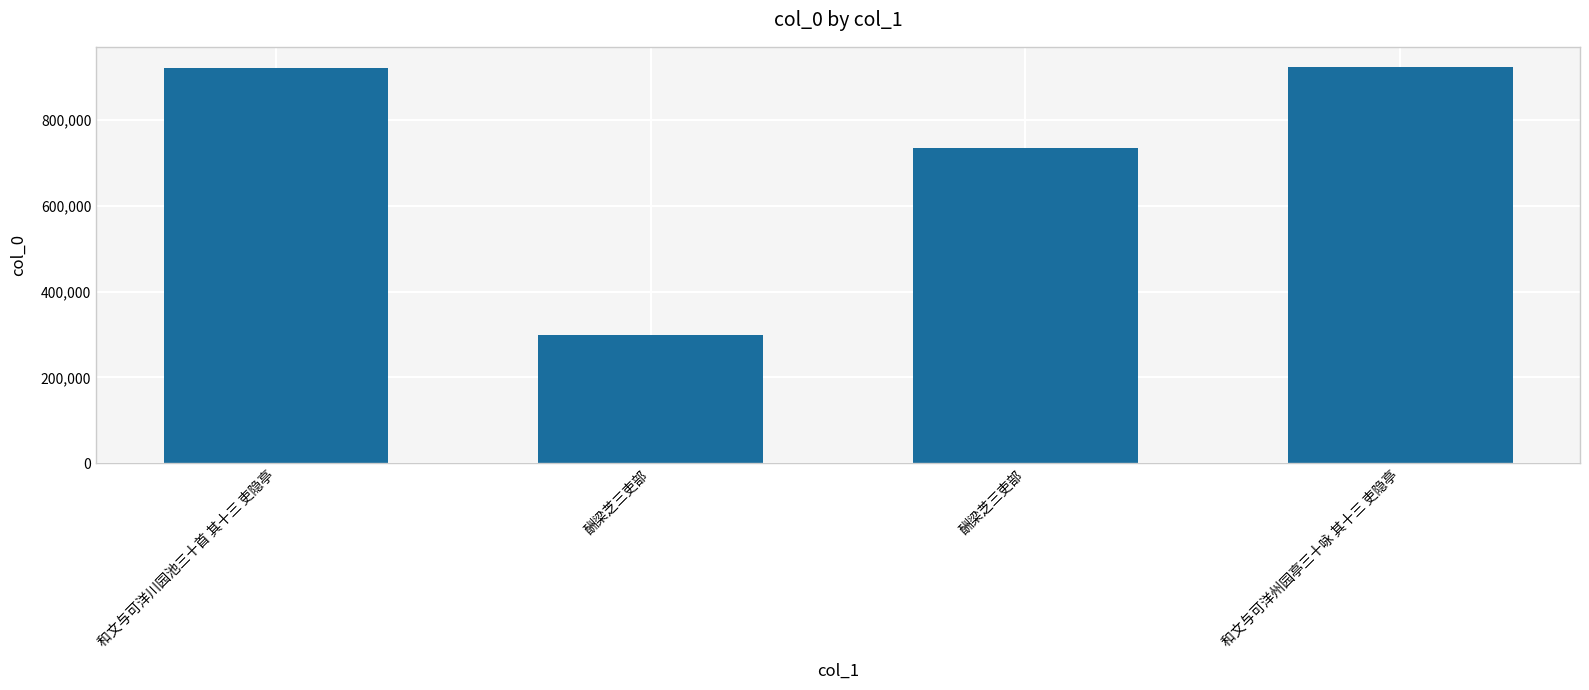

How many data points are less than 920797?

2